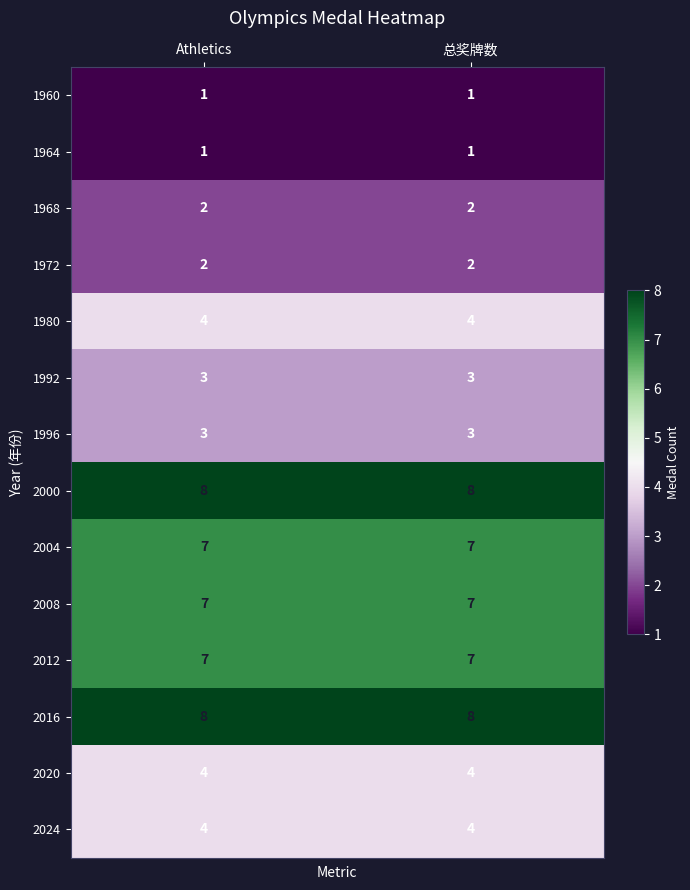

The 2016 series shows 5 at 总奖牌数. True or false?

False